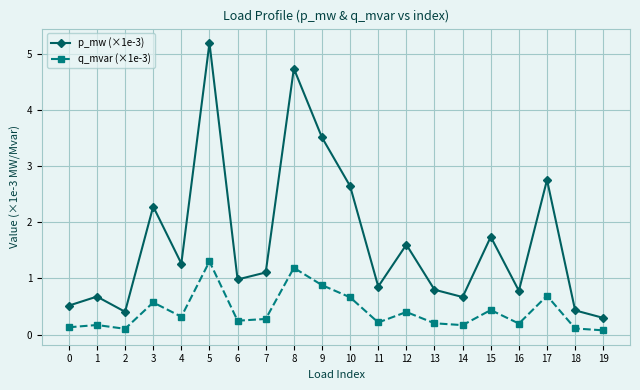

At which category is the sum across all series the highest?

5